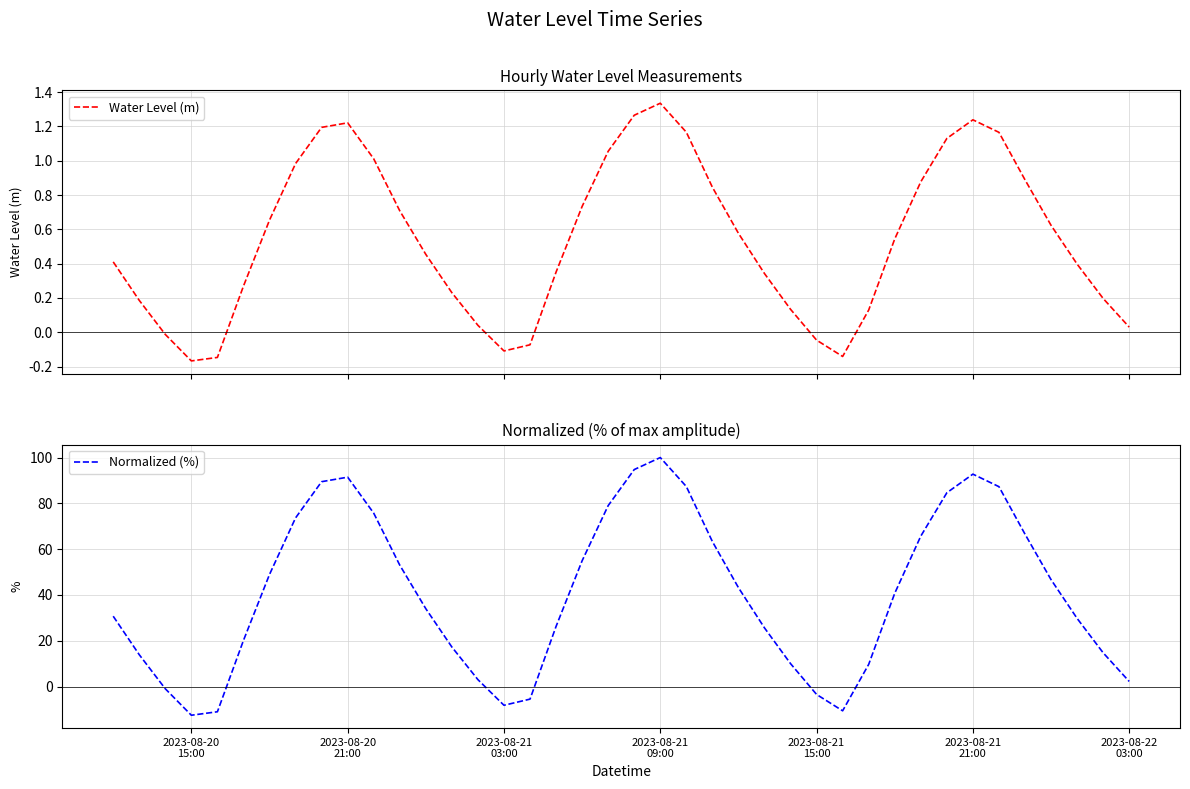

What is the greatest value displayed?

100.0